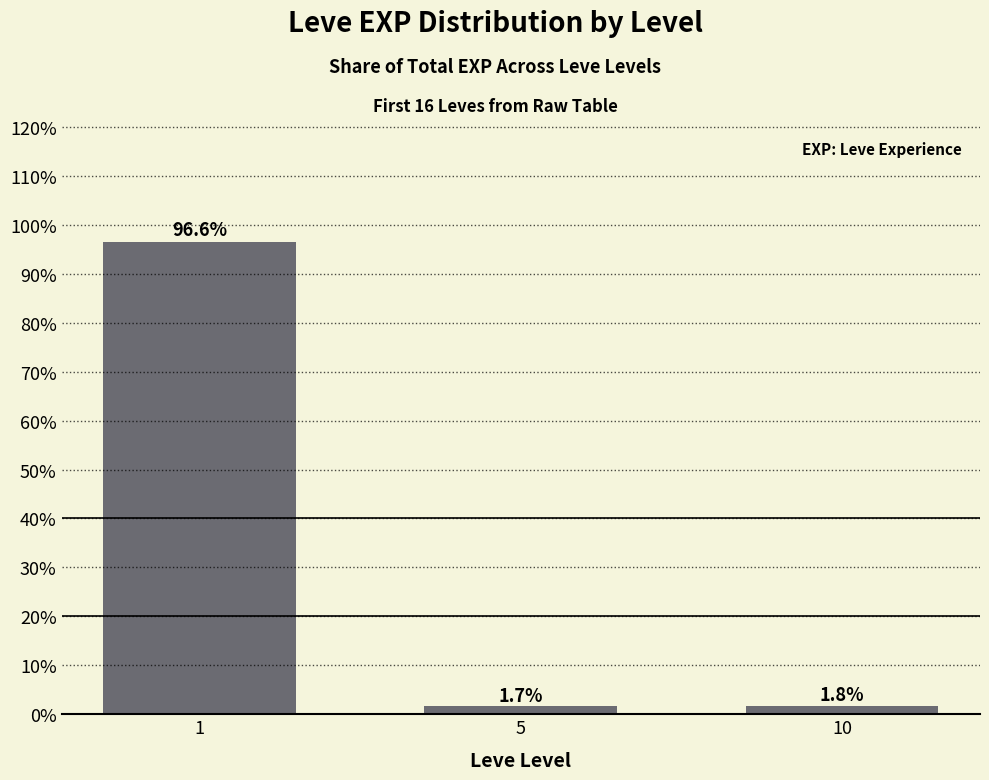

Reading right to left, what are all the values shown in this chart?

10=1.8	5=1.7	1=96.6